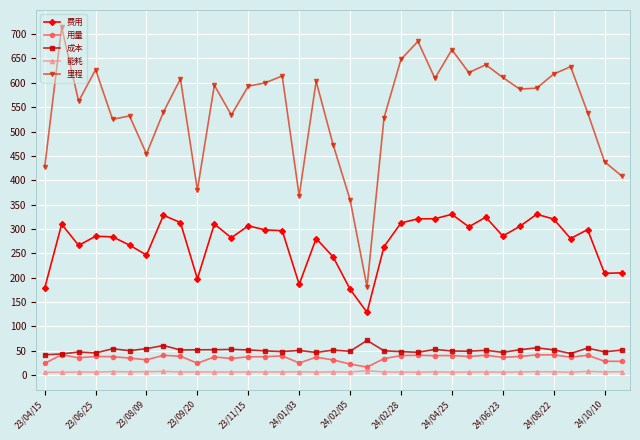

What is the value of the 里程 point at the 6th from the left?

532.0